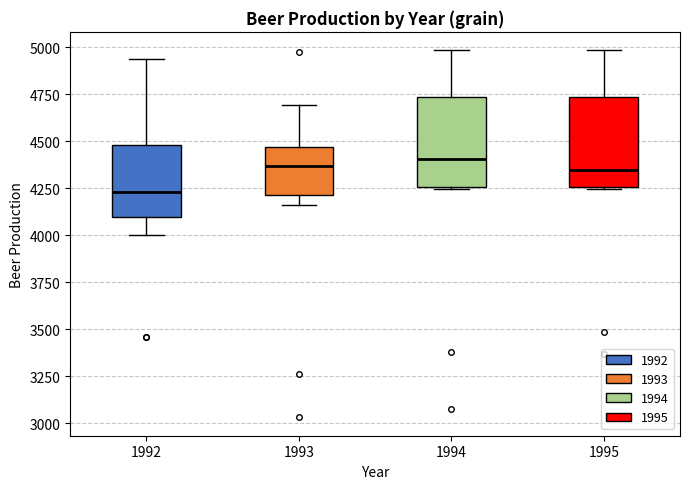

Where is the upper edge of the box at x = 1994 on the y-axis? The values are not printed on the chart, so give them approximately, as read against the axis.

4750